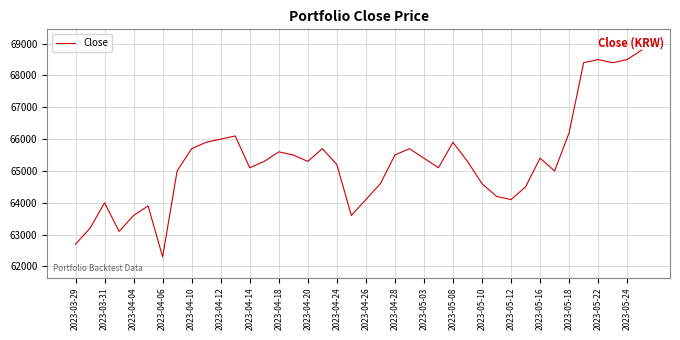

What is the maximum value shown in the chart?

68800